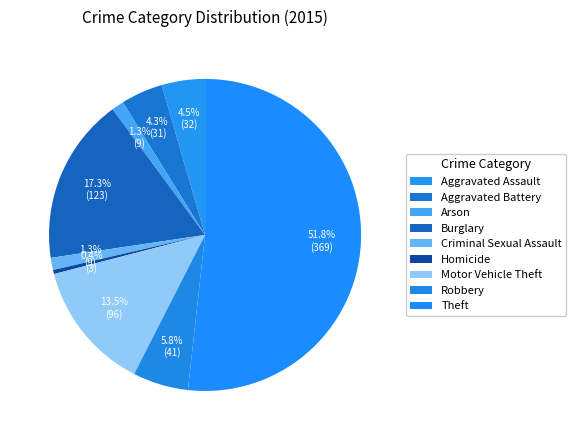

What percentage is the Aggravated Battery slice, to the nearest percent?

4%